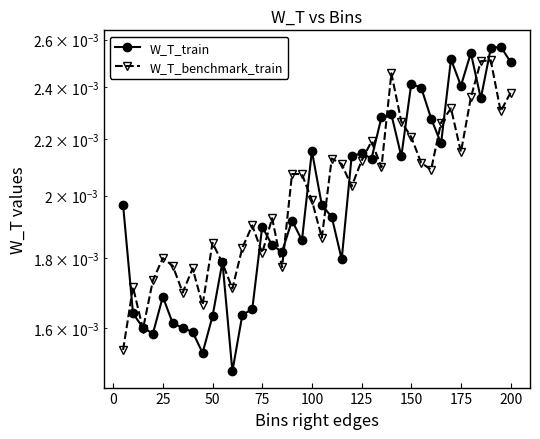

In W_T_benchmark_train, how many points are higher than both neighbors (excluding endpoints)?

11